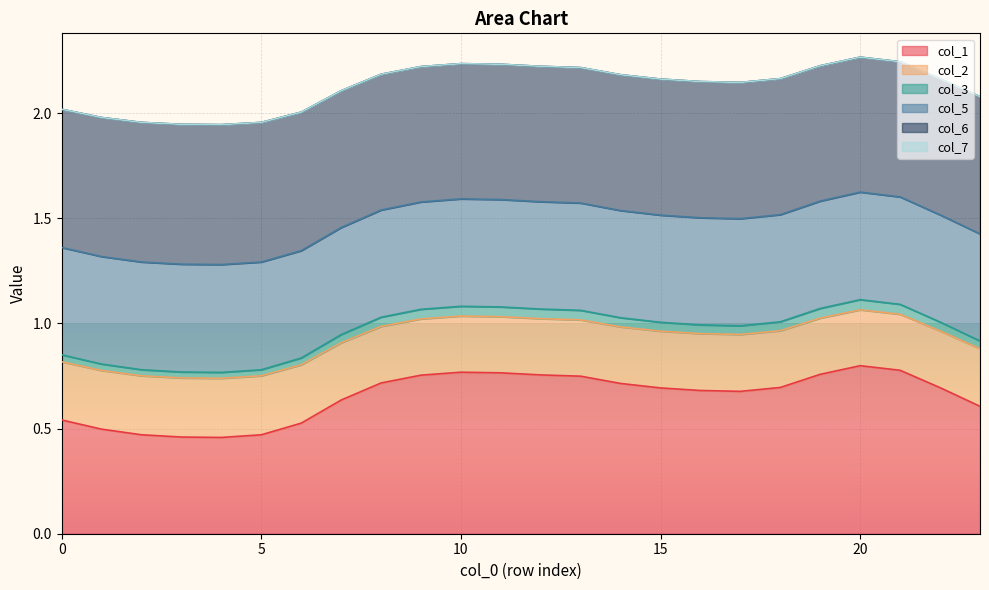

True or false: 2 and 1 cross at least once.

False